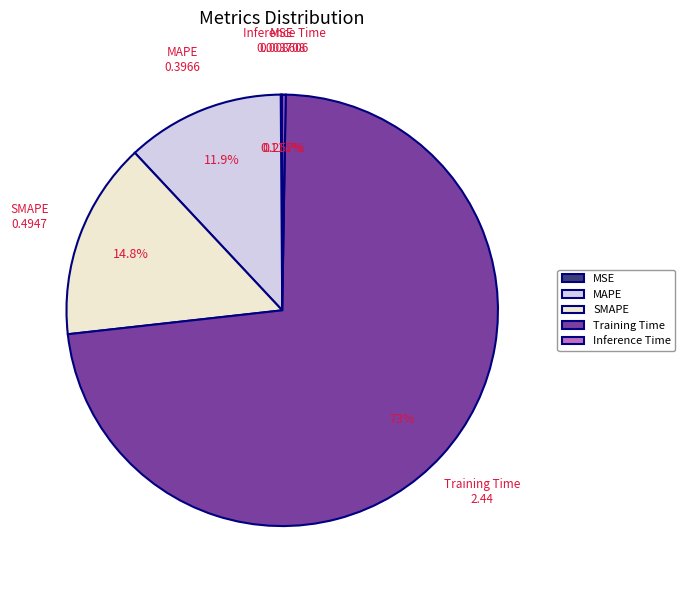

Between SMAPE and Training Time, which is larger?

Training Time